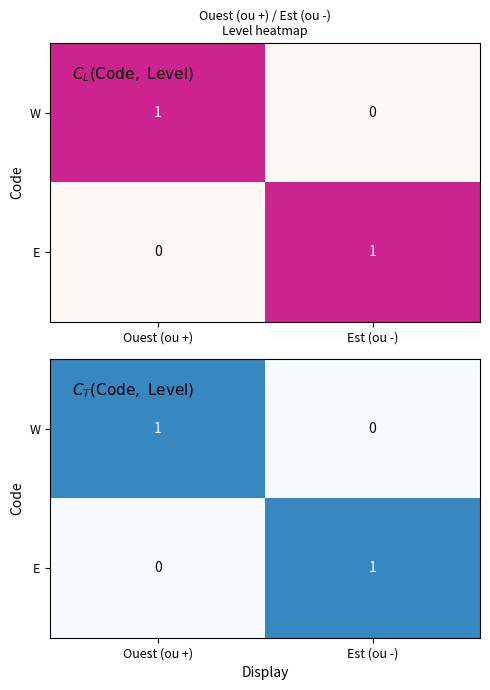

At how many categories does at least one series exceed 0?

2